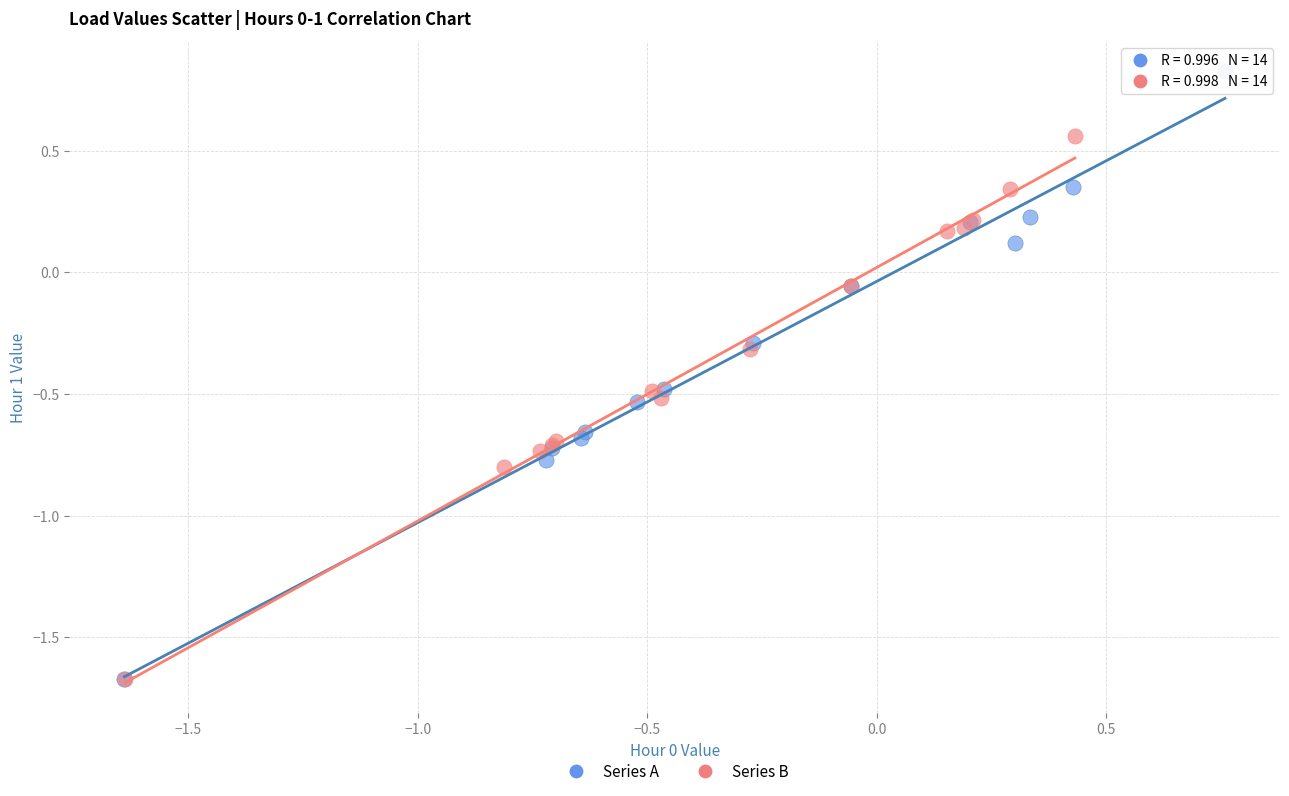

Which series has the widest spread of Y values?

Series A